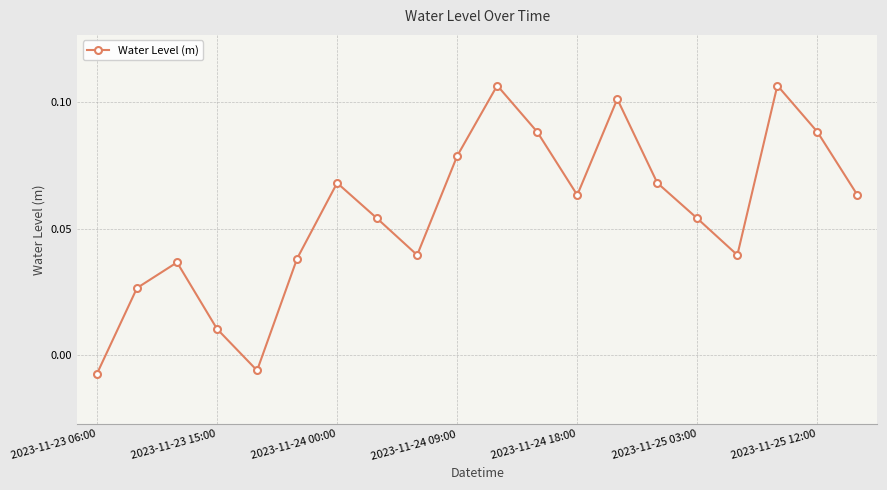

What is the sum of all values?

1.1